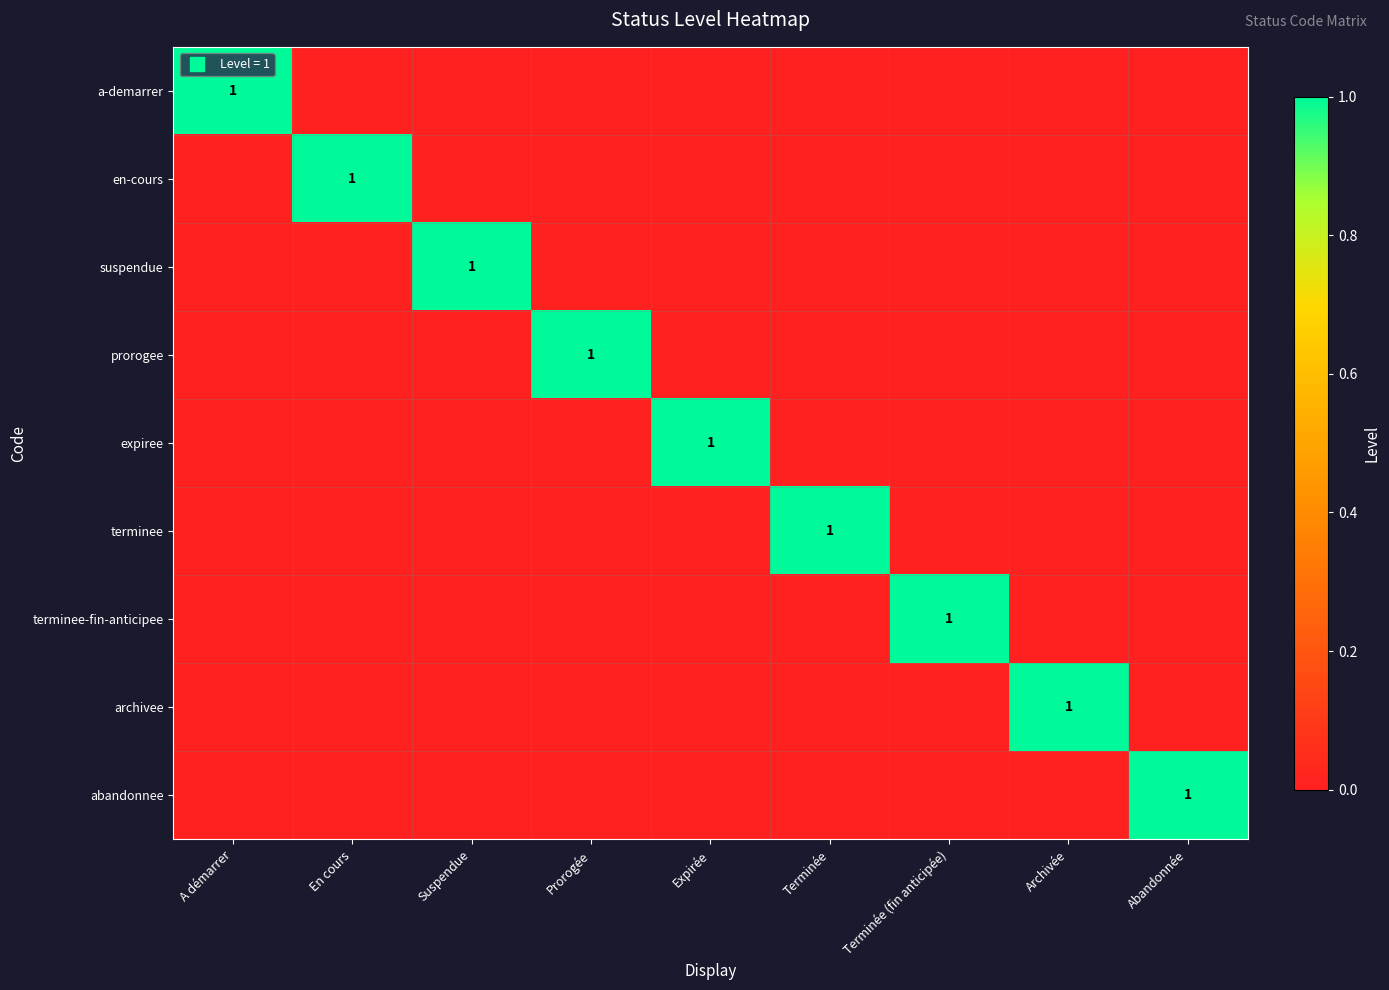

Which has a higher value, Terminée or Suspendue?

Terminée